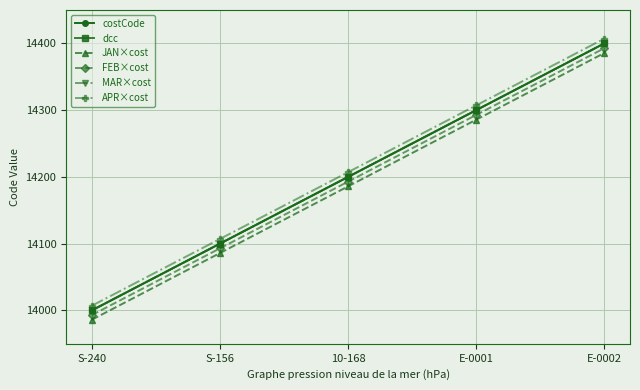

Does the chart have visible grid lines?

Yes